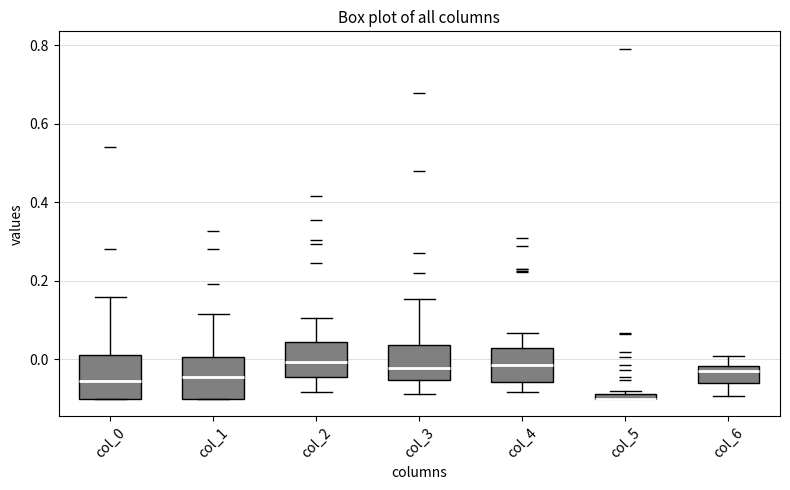

Where is the lower edge of the box for col_3 on the y-axis? The values are not printed on the chart, so give them approximately, as read against the axis.

-0.06